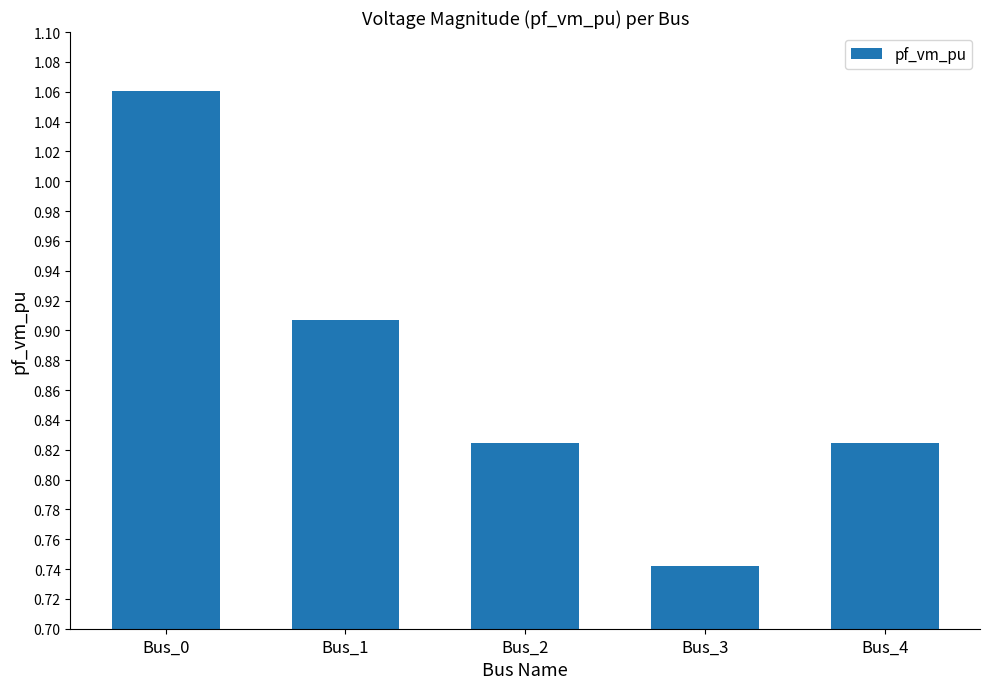

Which label corresponds to the smallest value in the chart?

Bus_3